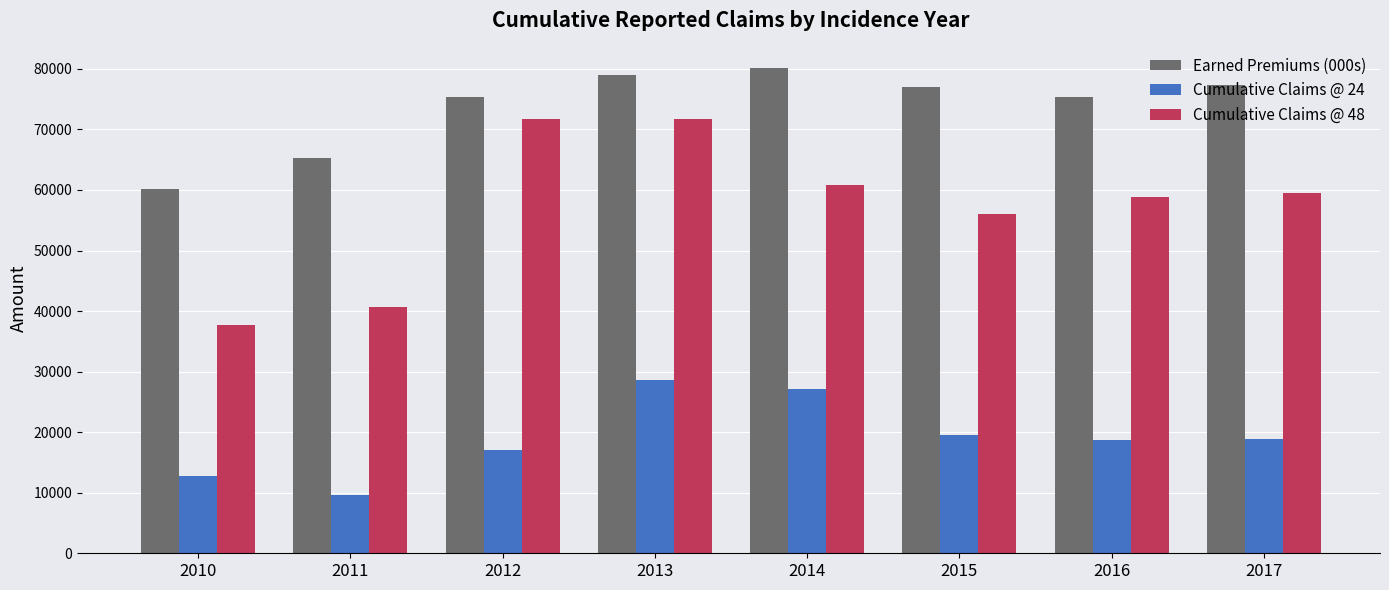

What is the total value across all series at 2012?

163983.5